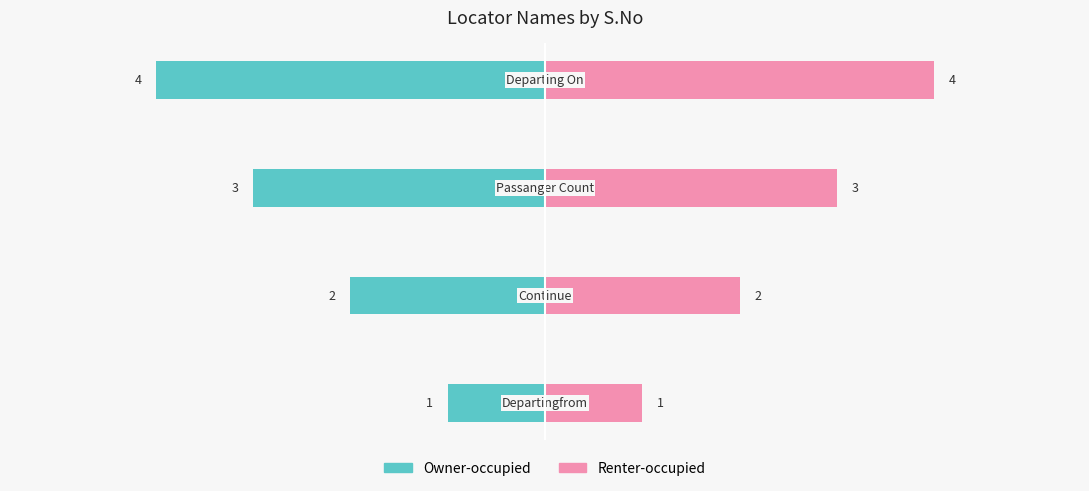

What are all the series names shown in the legend?

Owner-occupied, Renter-occupied